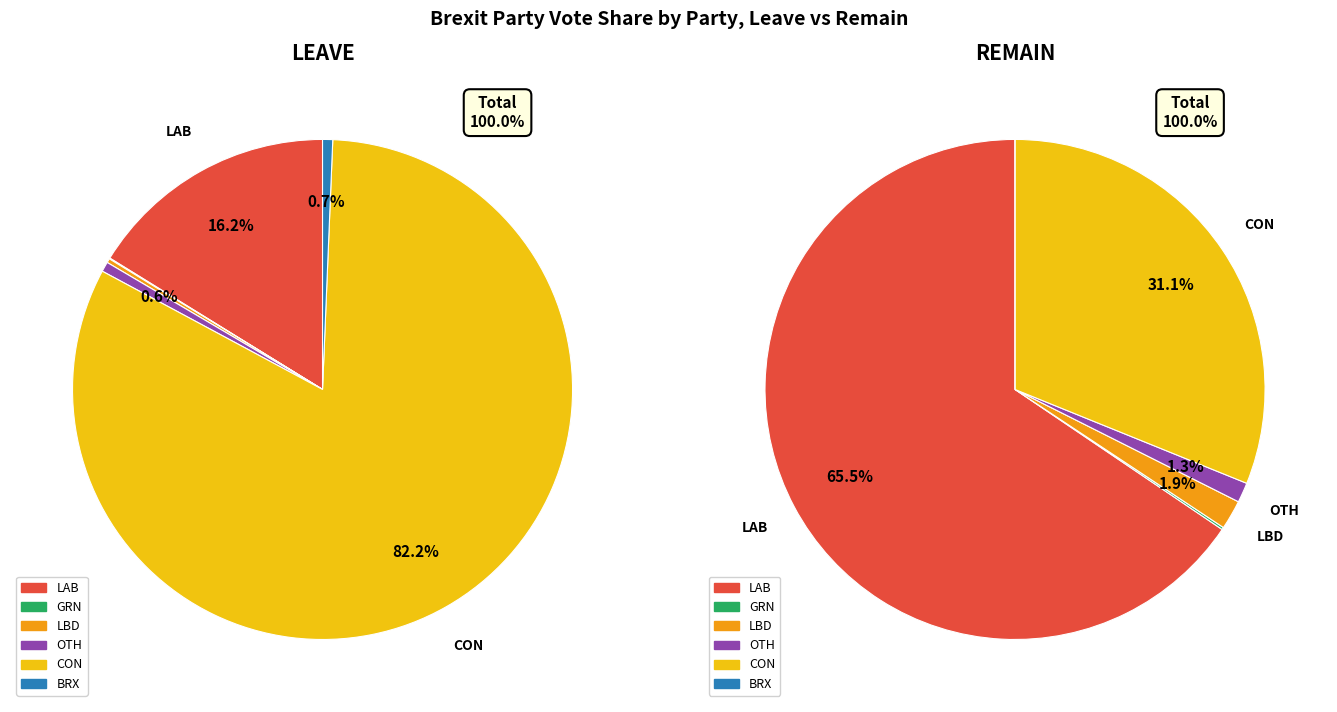

Which has a higher value, lab or grn?

lab